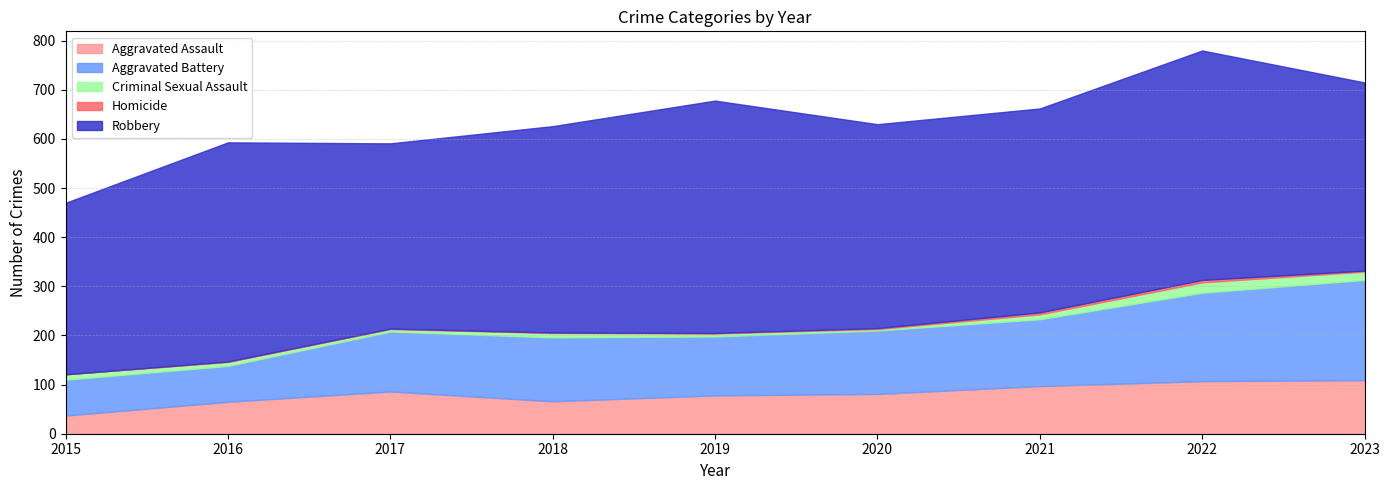

At which category does Aggravated Assault reach its first local valley?

2018